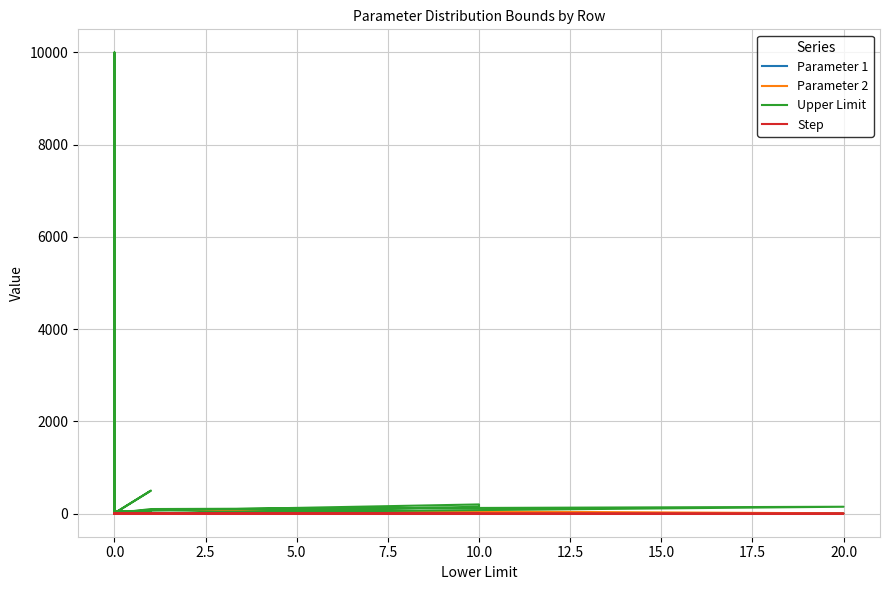

What is the label of the 19th point from the right?

11